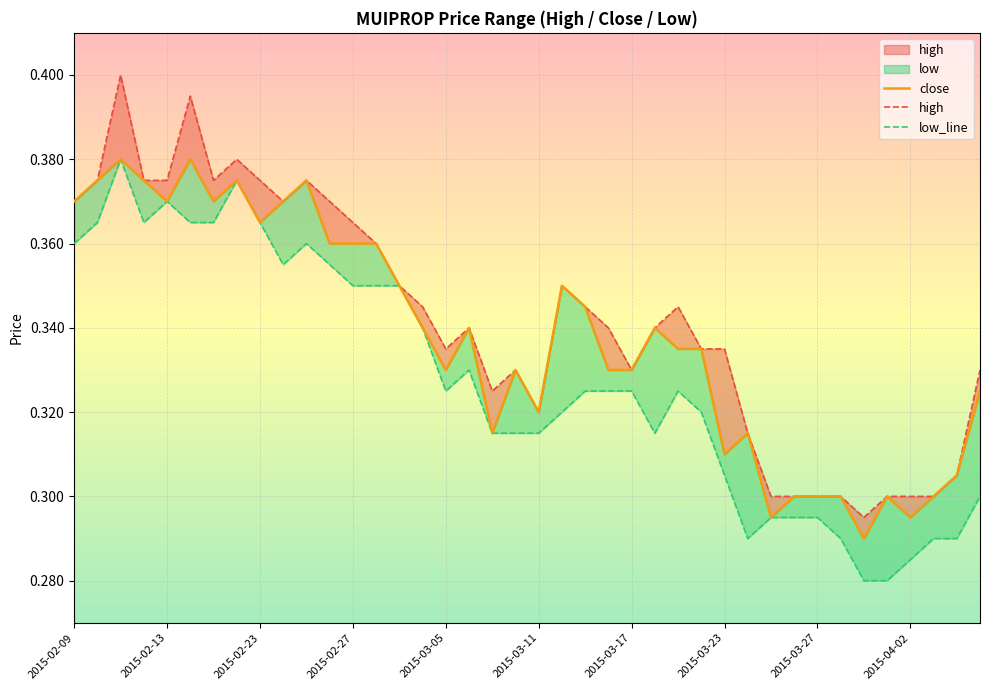

Does the chart display data point markers on the line(s)?

No